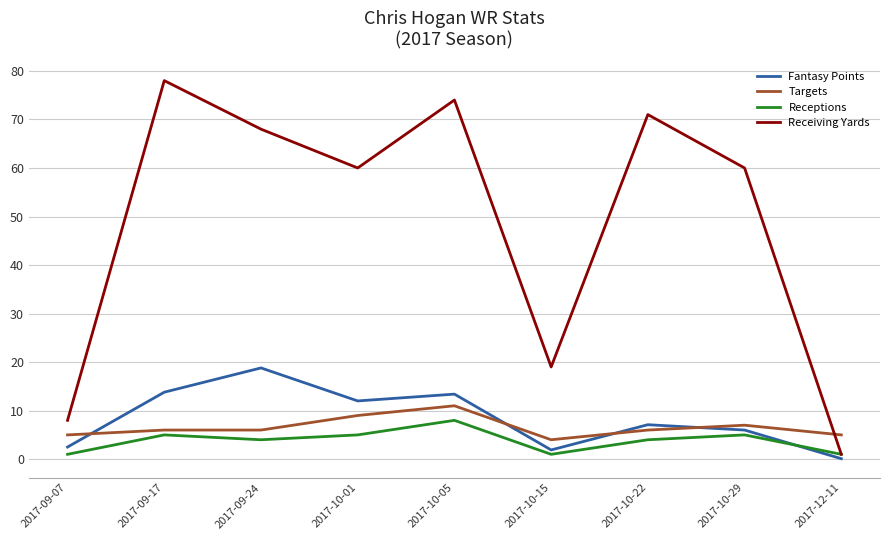

True or false: Targets has more than 0 interior local peaks.

True